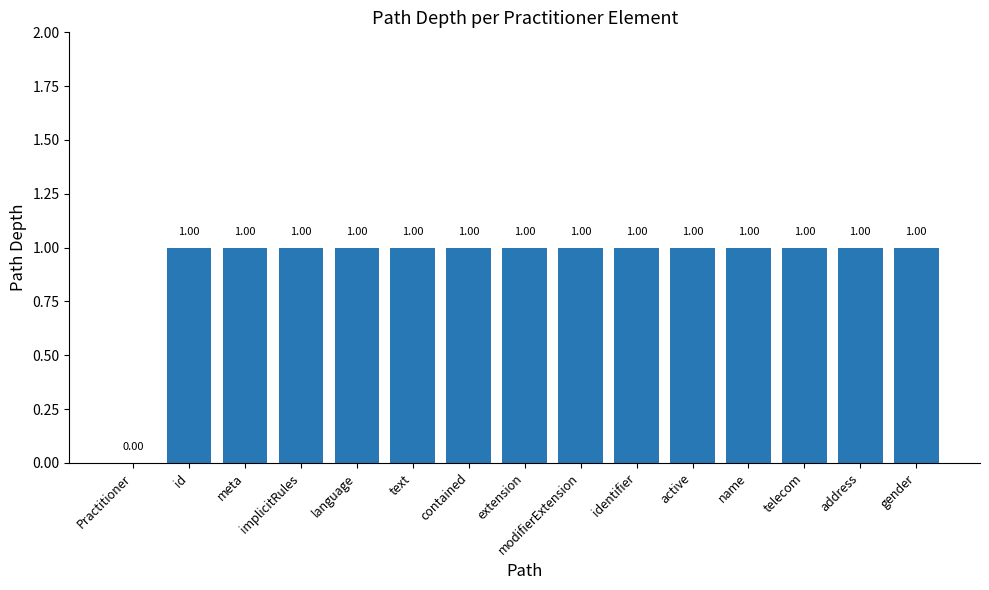

Where is the data nearest to the value 0?

Practitioner